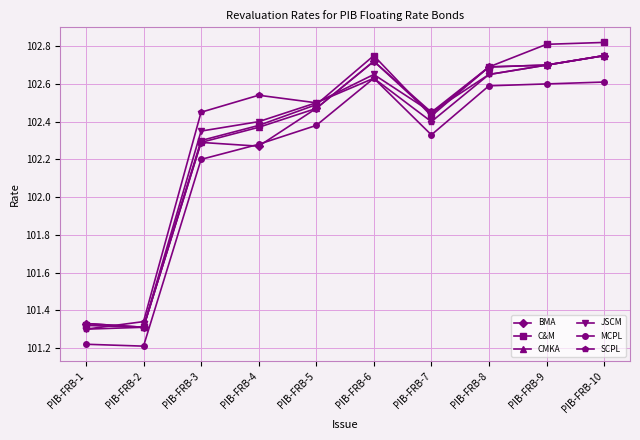

At how many categories does at least one series exceed 102?

8